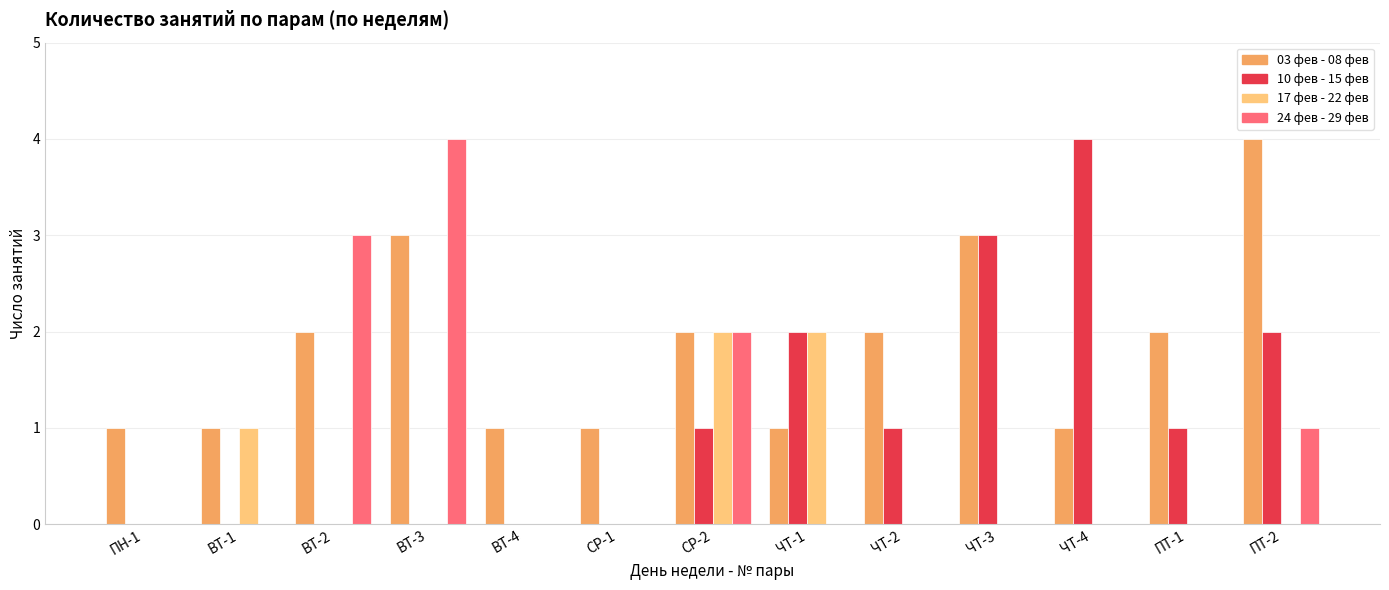

What is the maximum value shown in the chart?

4